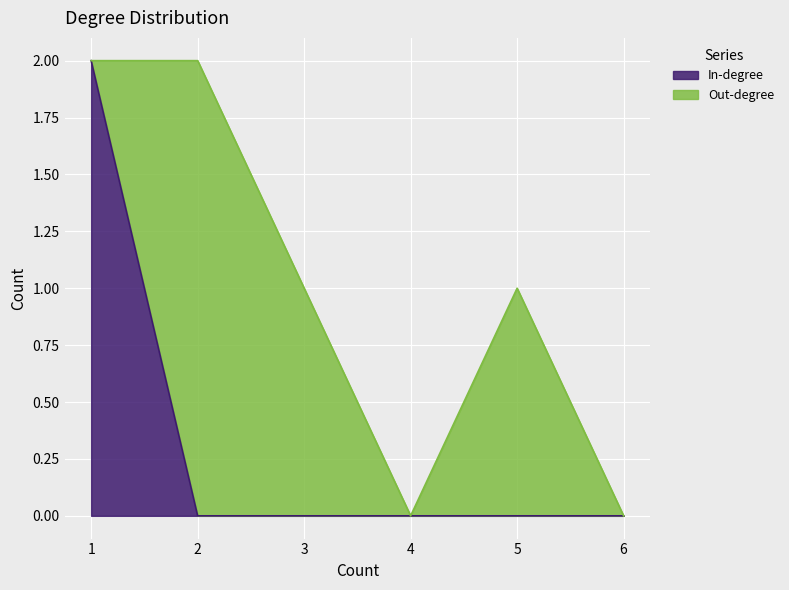

True or false: the data has more than 0 interior local peaks.

False